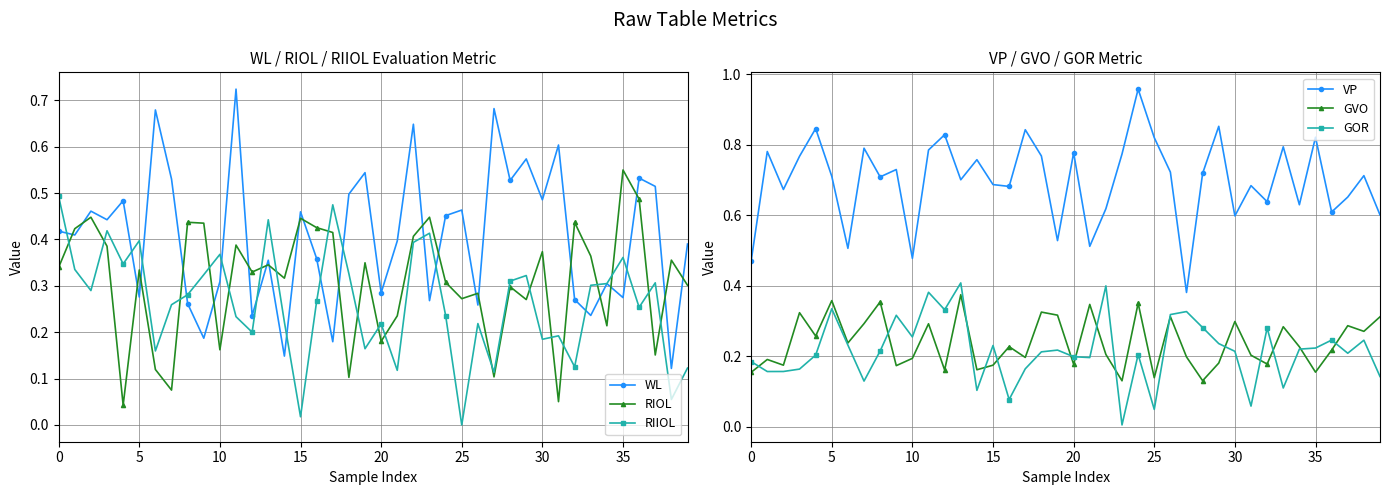

At 11, list the series in order from smallest to largest.

RIIOL, GVO, GOR, RIOL, WL, VP